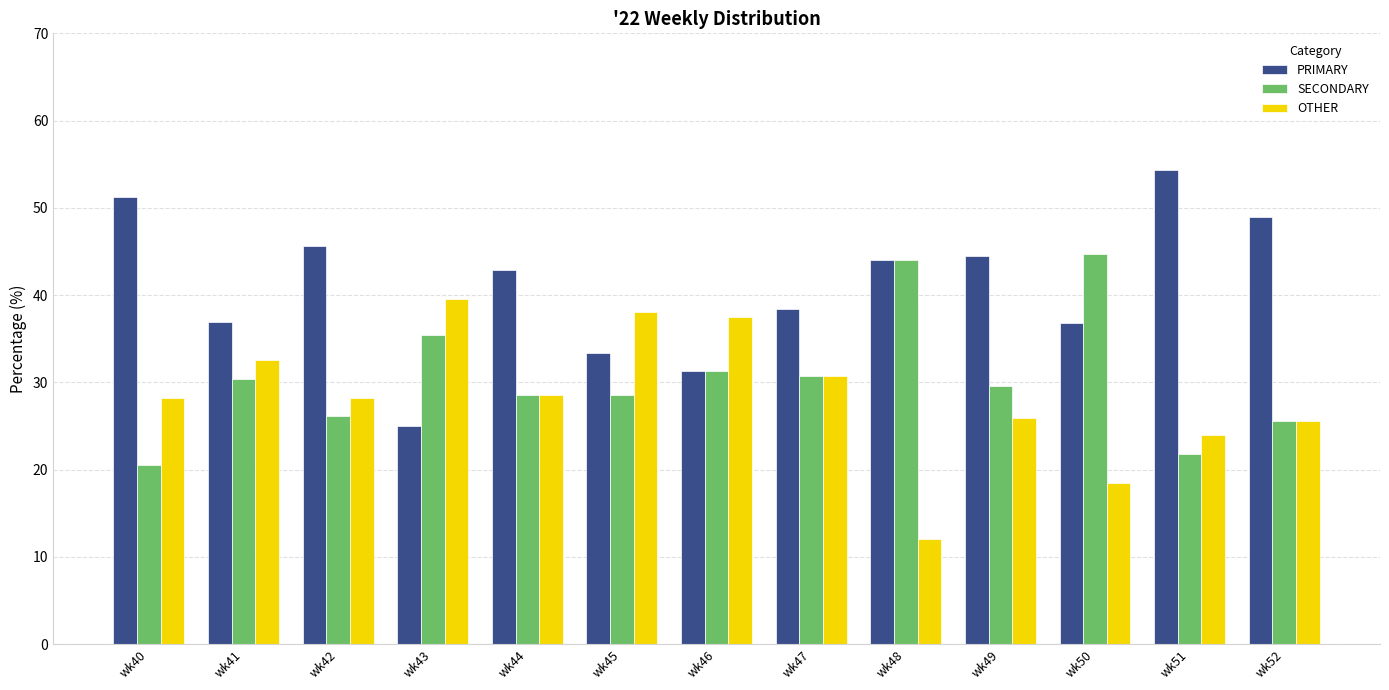

What is the maximum value shown in the chart?

54.3